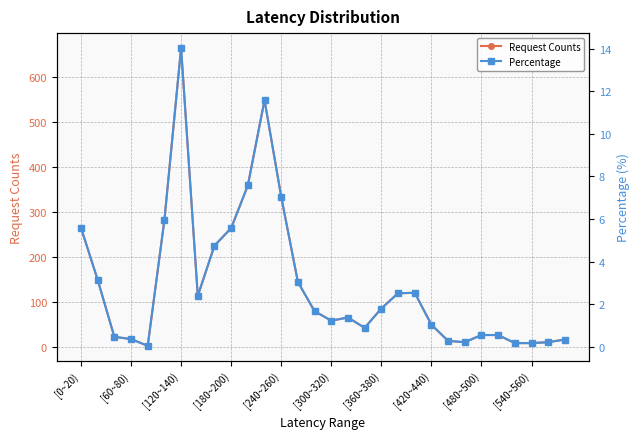

Rank the series by their maximum value, from highest to lowest.

Request Counts, Percentage